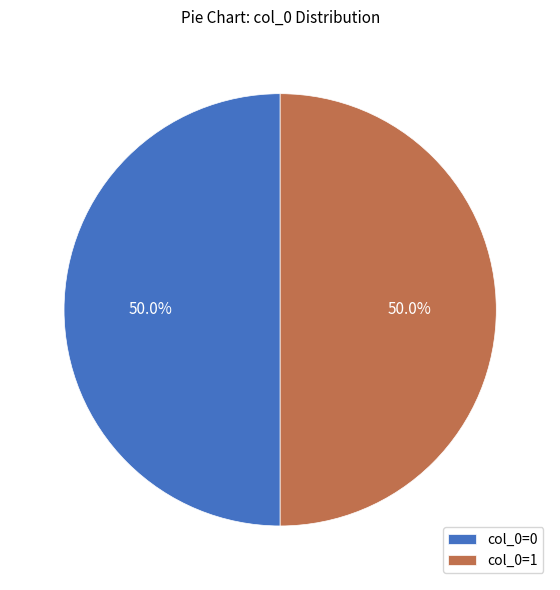

What is the ratio of the value at col_0=0 to the value at col_0=1?

1.0